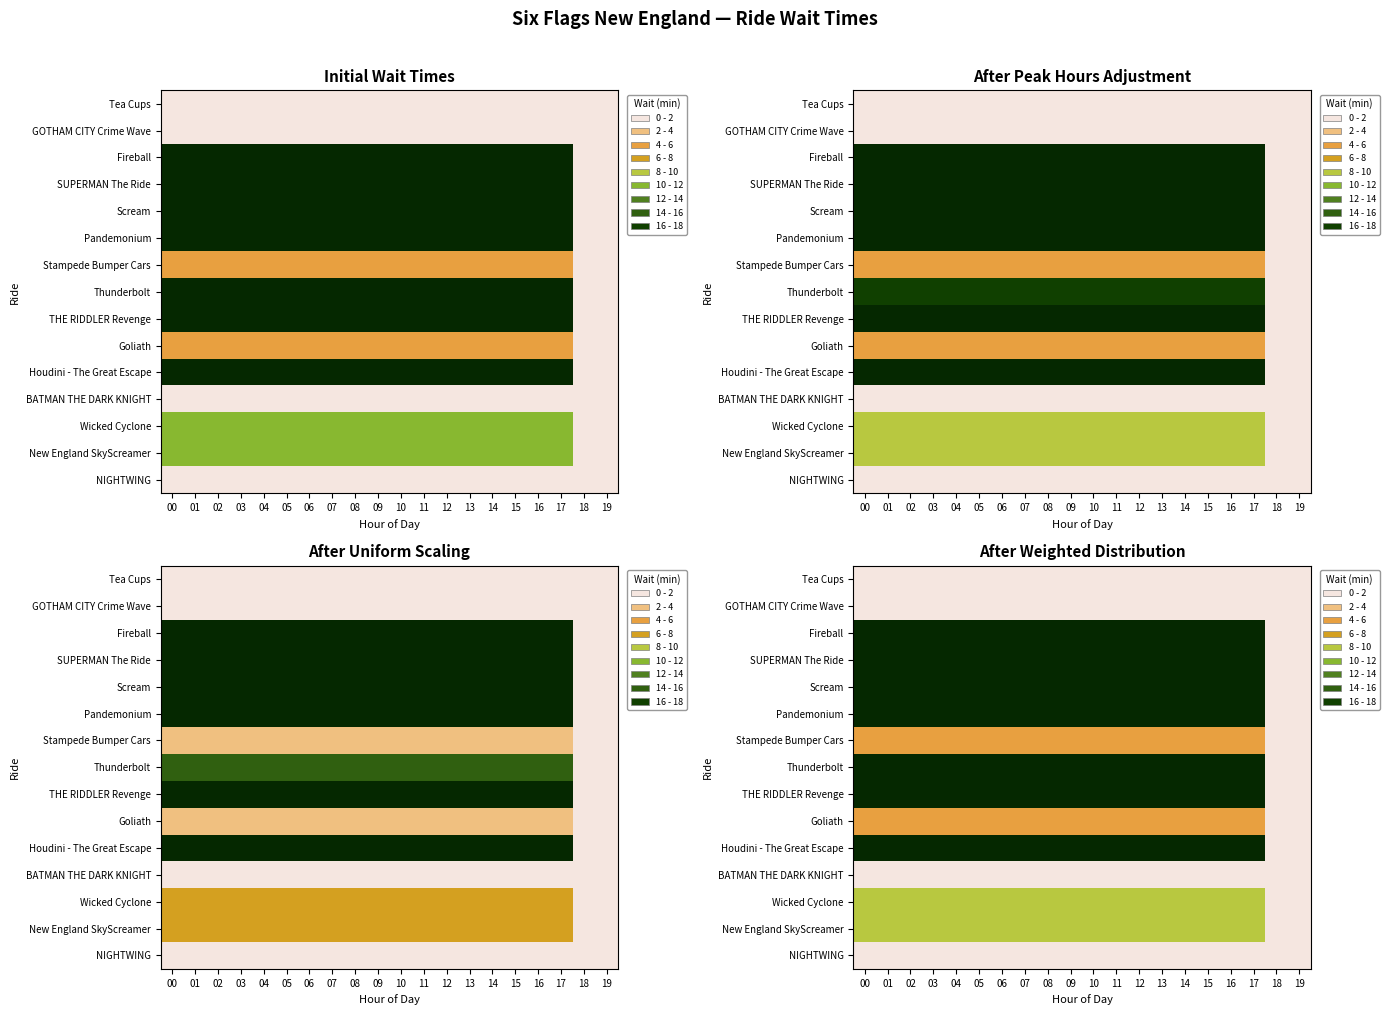

Is the value of Houdini - The Great Escape at 11 greater than the value of Goliath at 17?

Yes